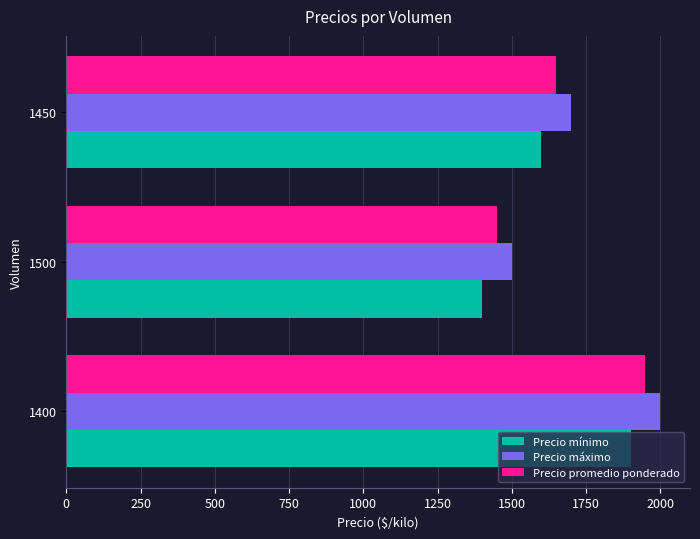

The Precio promedio ponderado series shows 560 at 1400. True or false?

False